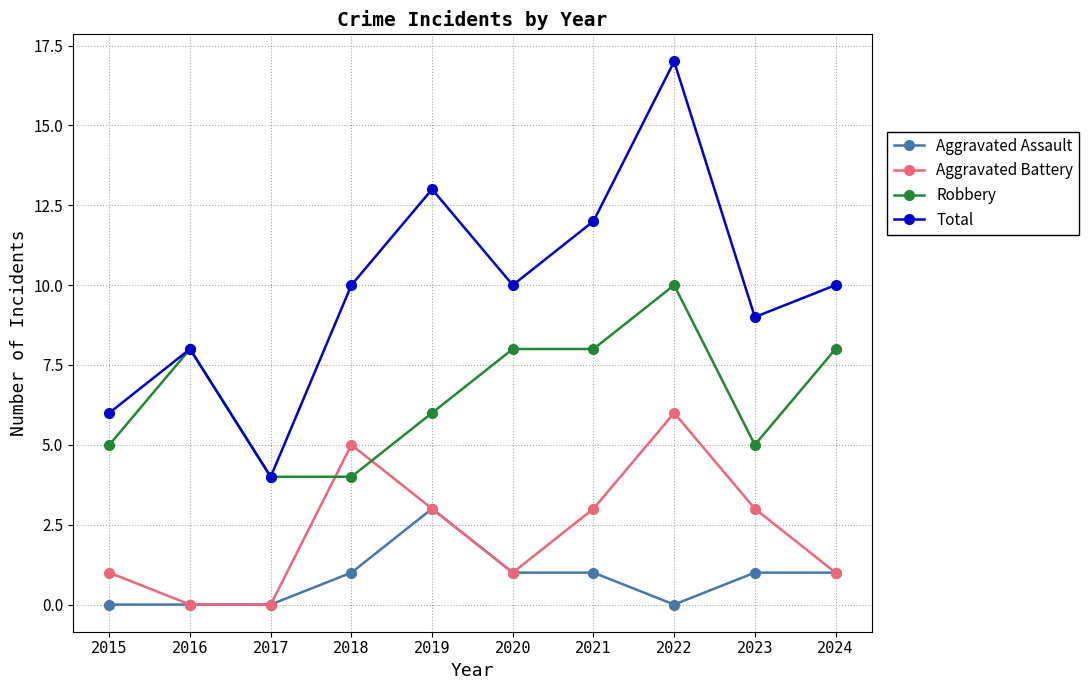

Where is the first local minimum for Total?

2017